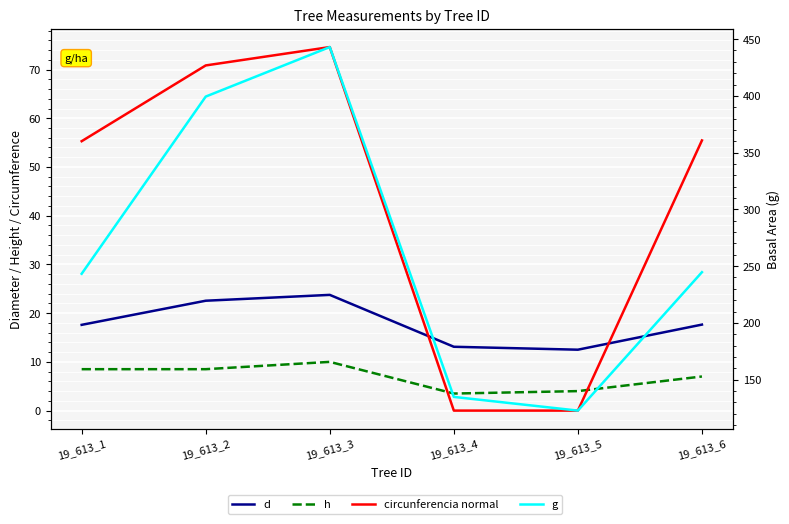

What is the spread (max minus min) of values at 19_613_5?

122.7